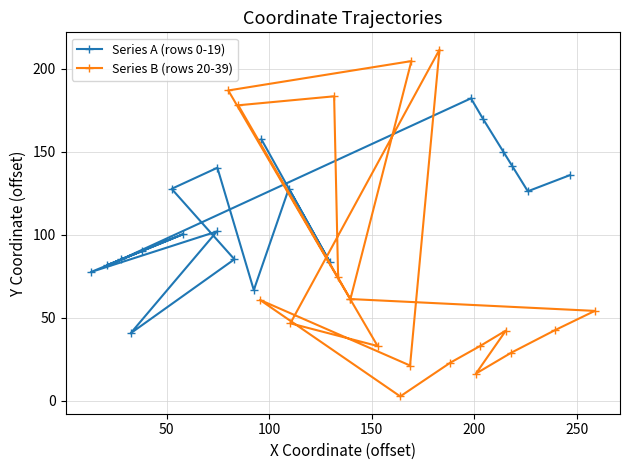

What is the value of the Series A (rows 0-19) point at the 6th from the left?

127.7